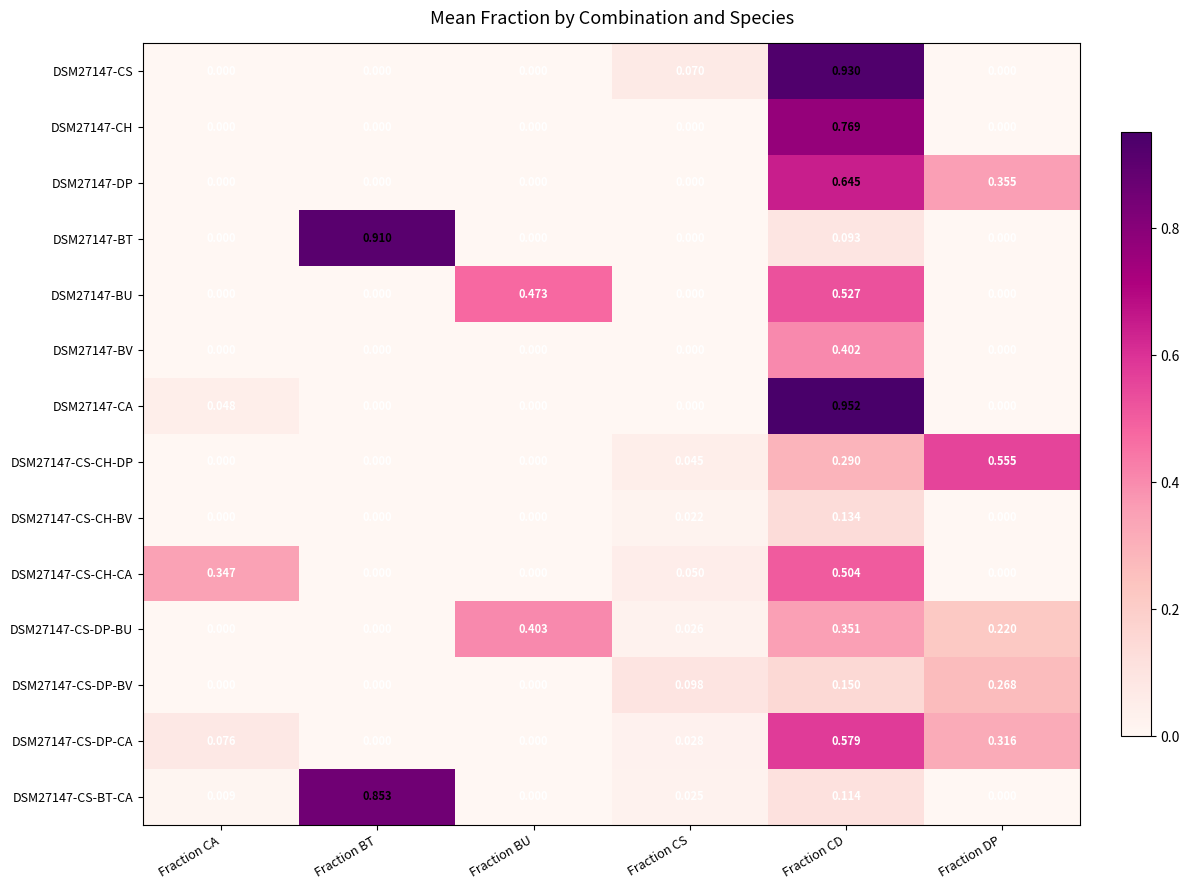

Is the value of DSM27147-BT at Fraction DP greater than the value of DSM27147-CS-CH-CA at Fraction CD?

No